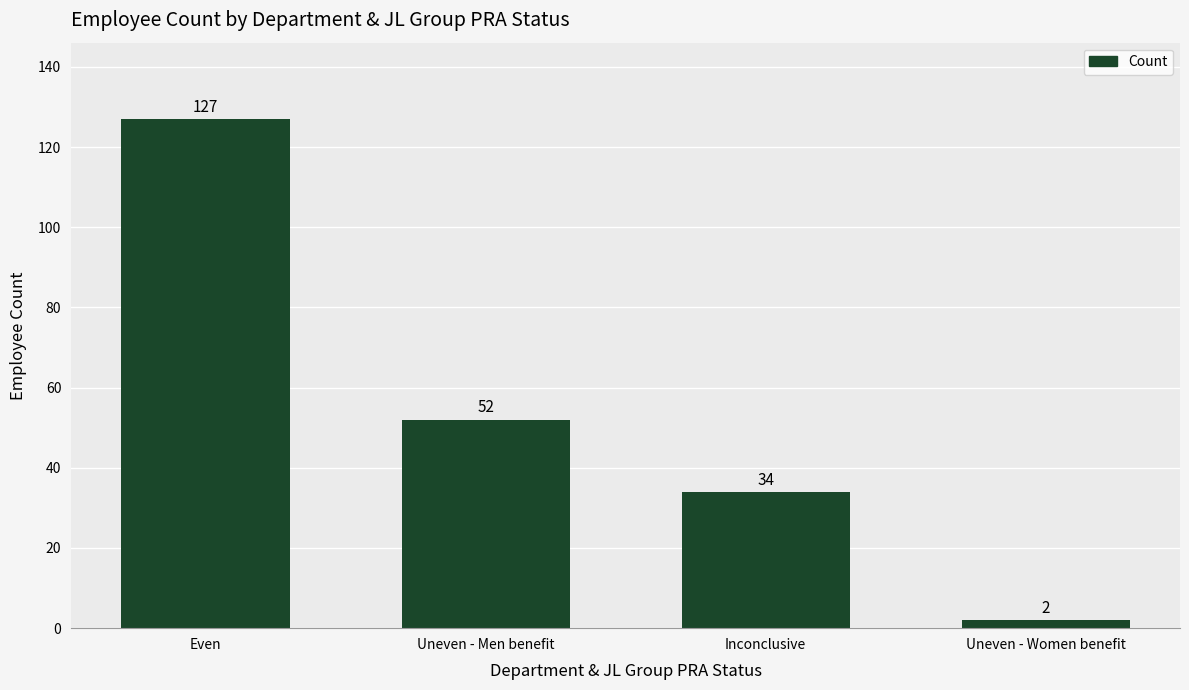

What is the difference between the second highest and minimum values?

50